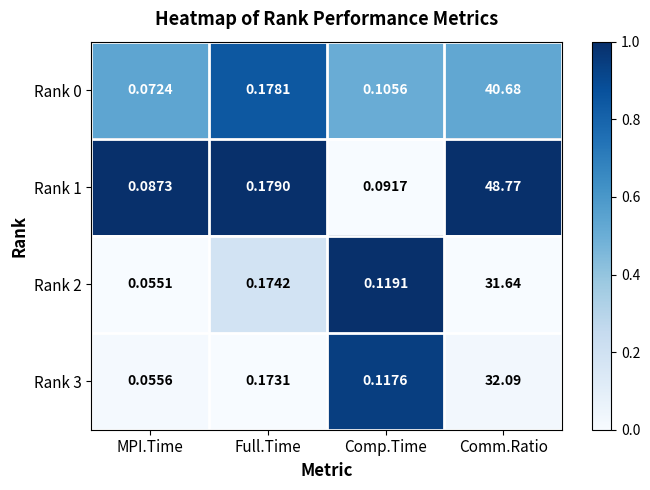

Is the value of Rank 2 at Comm.Ratio greater than the value of Rank 1 at Comp.Time?

Yes